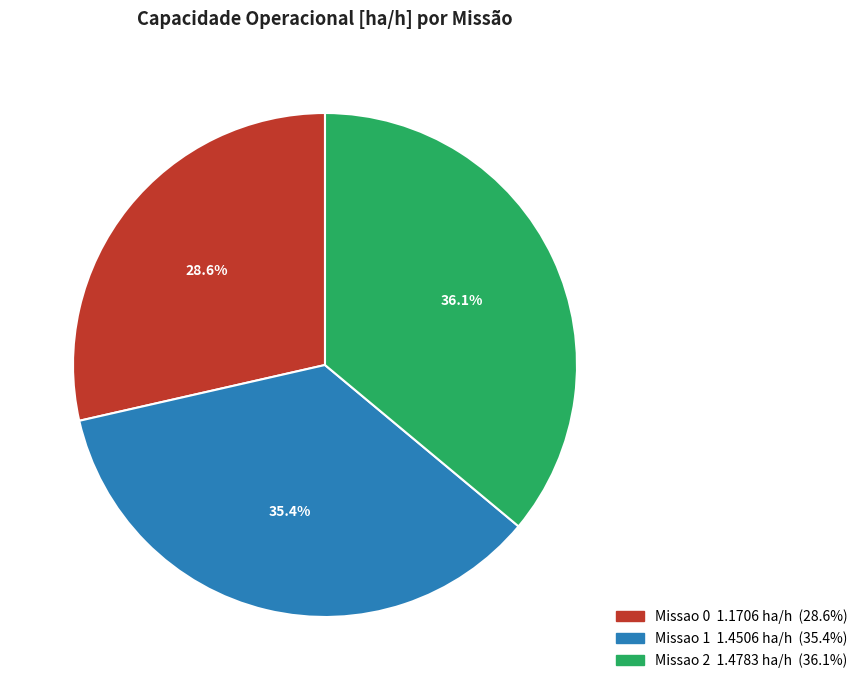

What is the total percentage of Missao 1 and Missao 0?

63.9%